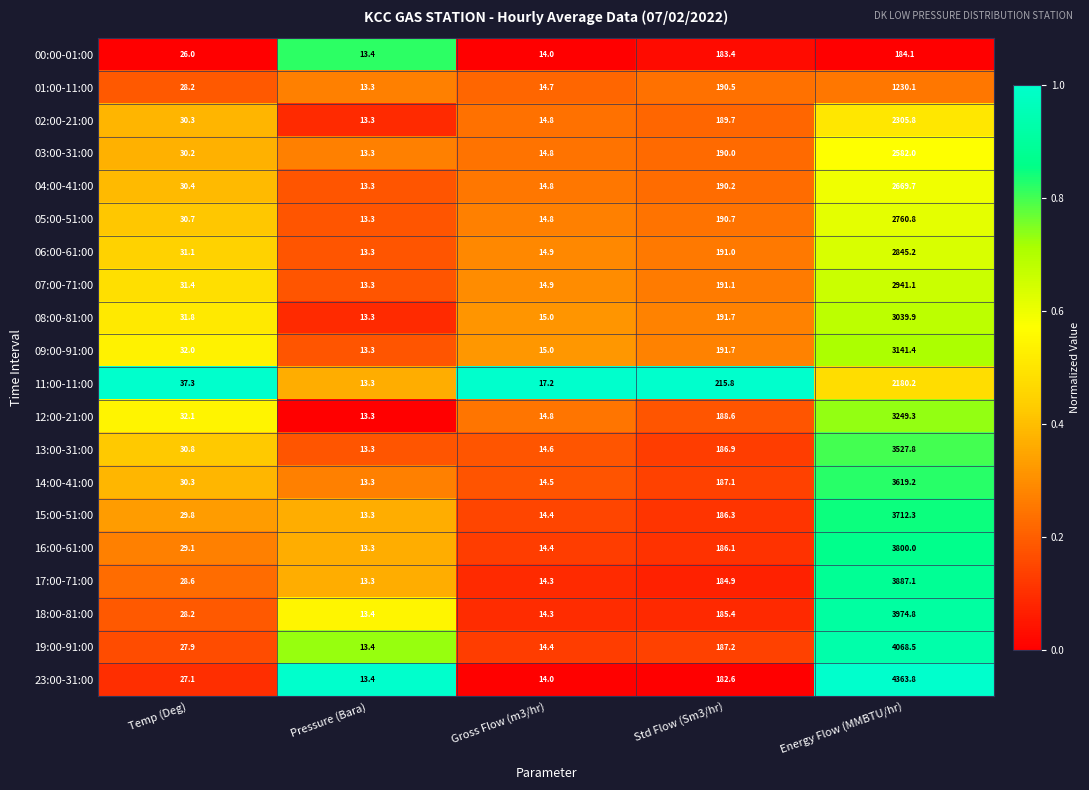

At which label does 07:00-71:00 reach its minimum?

Pressure (Bara)